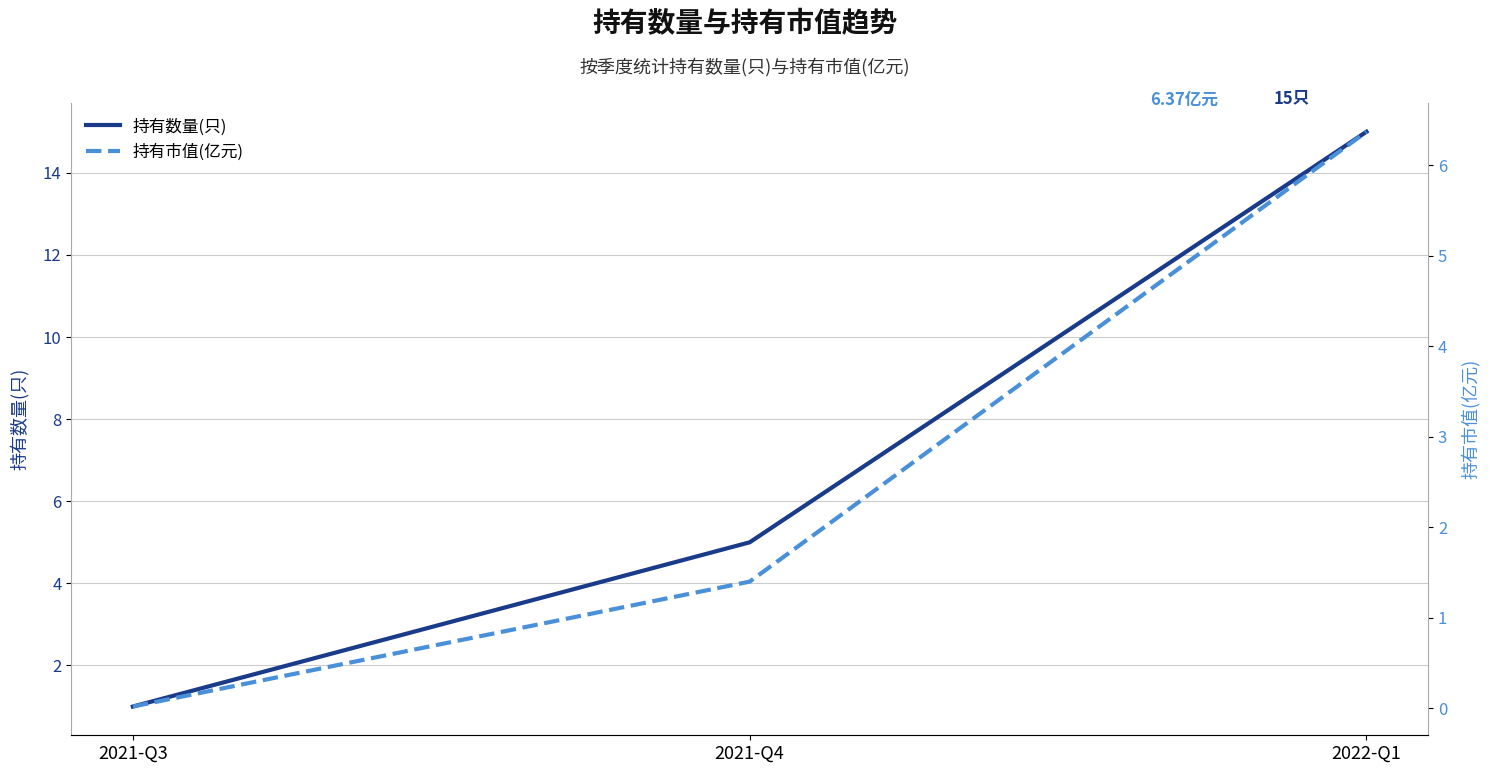

What is the sum of all 持有市值(亿元) values?

7.8